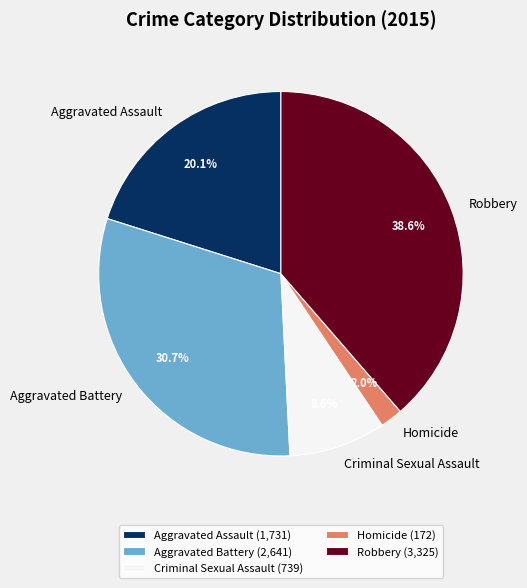

Combined, what portion of the pie is Criminal Sexual Assault and Homicide?

10.6%